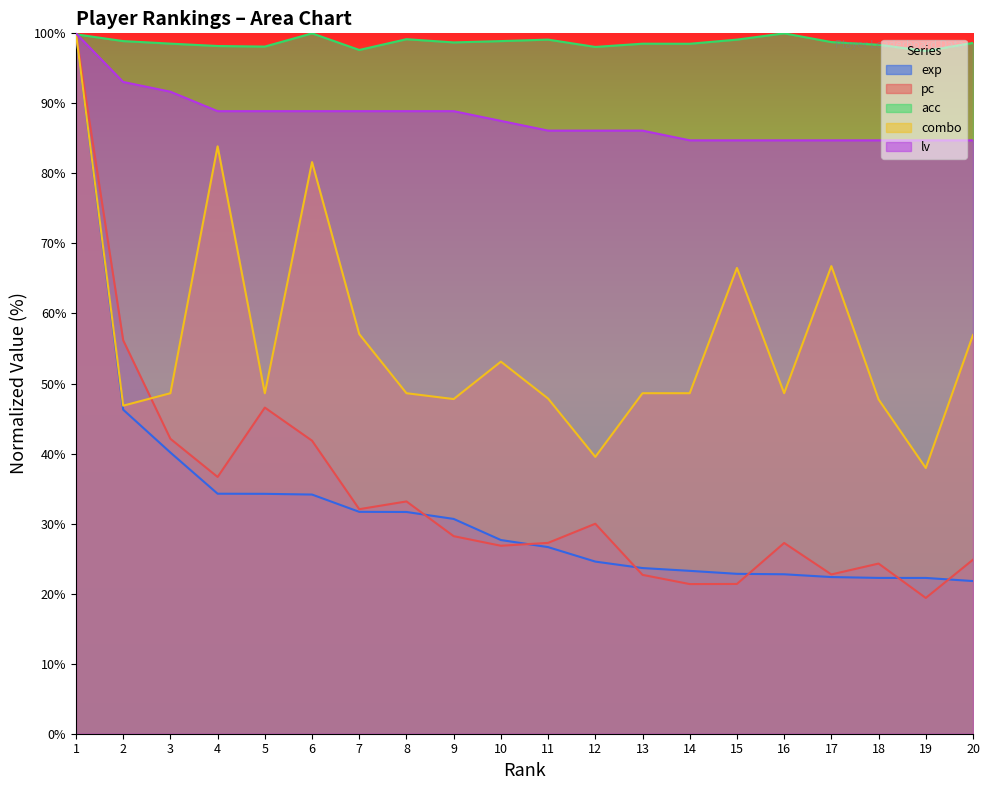

True or false: exp and lv cross at least once.

False